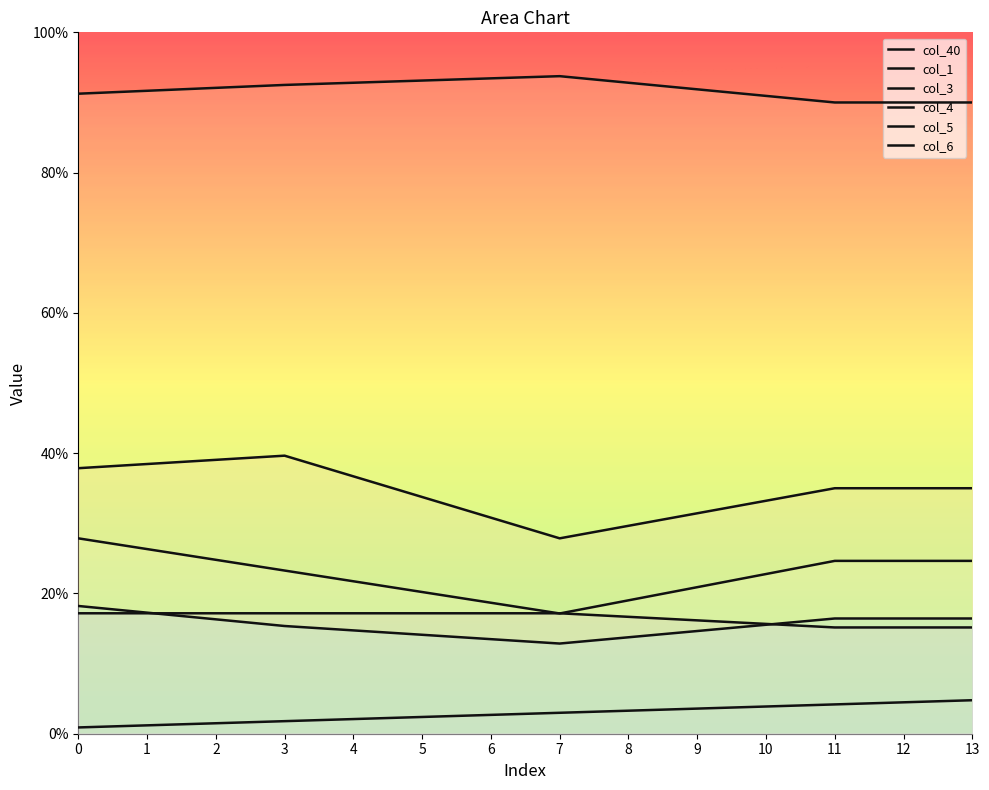

Does the chart display data point markers on the line(s)?

No